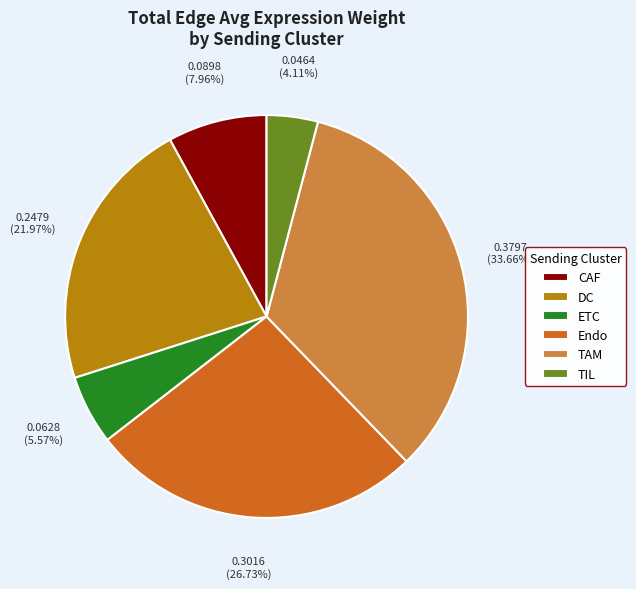

Which has a higher value, CAF or Endo?

Endo